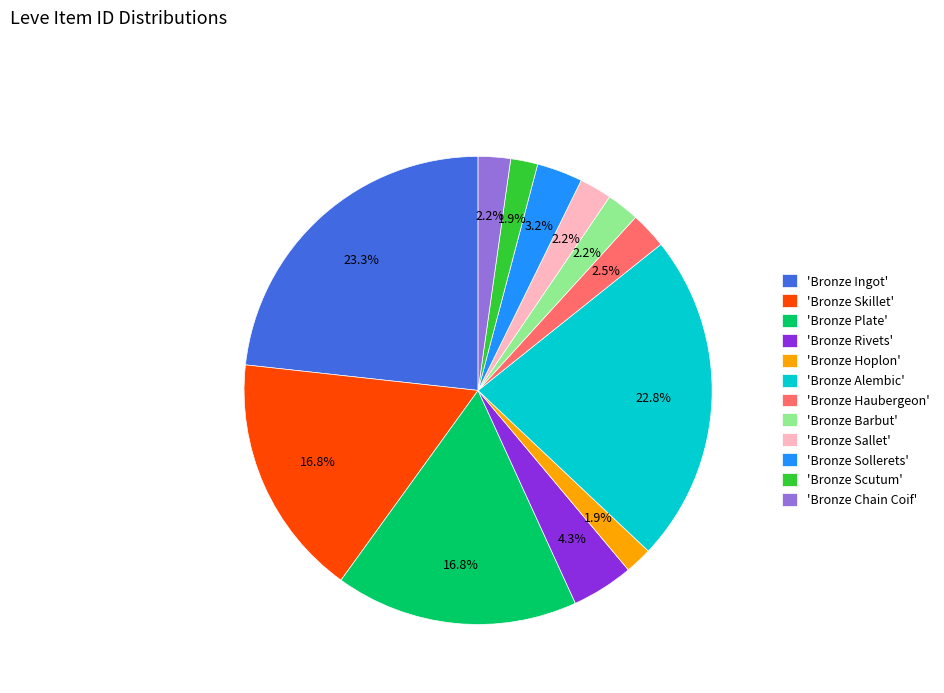

What percentage is NOT represented by 'Bronze Sallet'?

97.8%